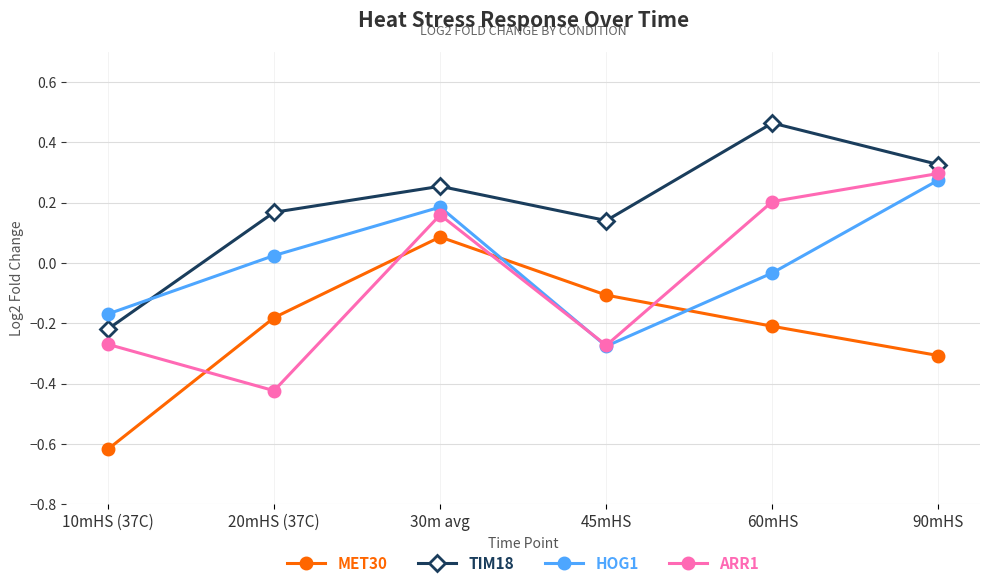

What is the difference between the highest and lowest values at 60mHS?

0.7